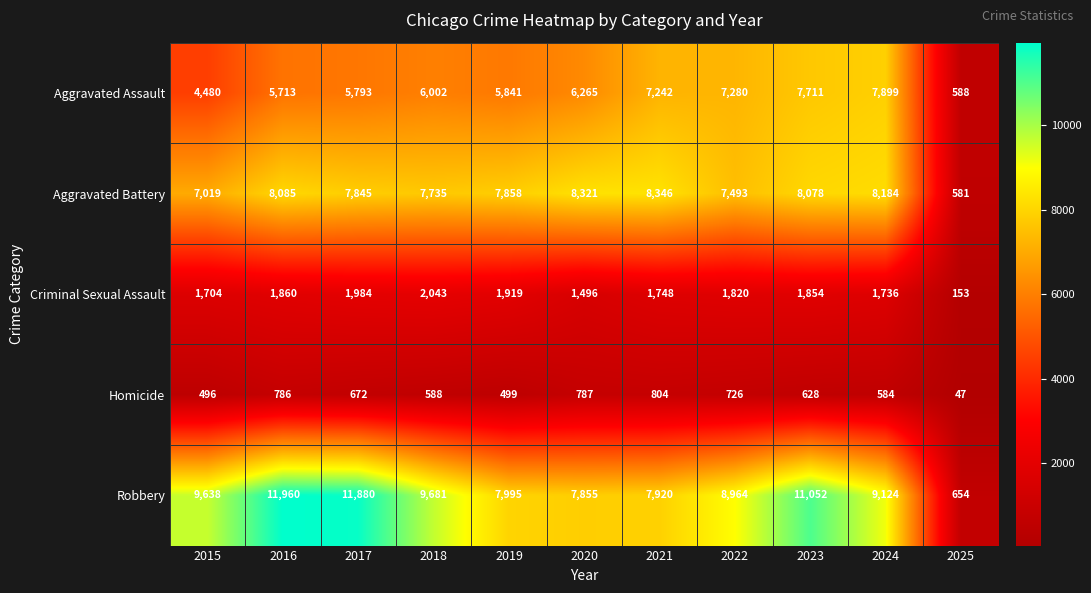

The Criminal Sexual Assault series shows 1854 at 2023. True or false?

True